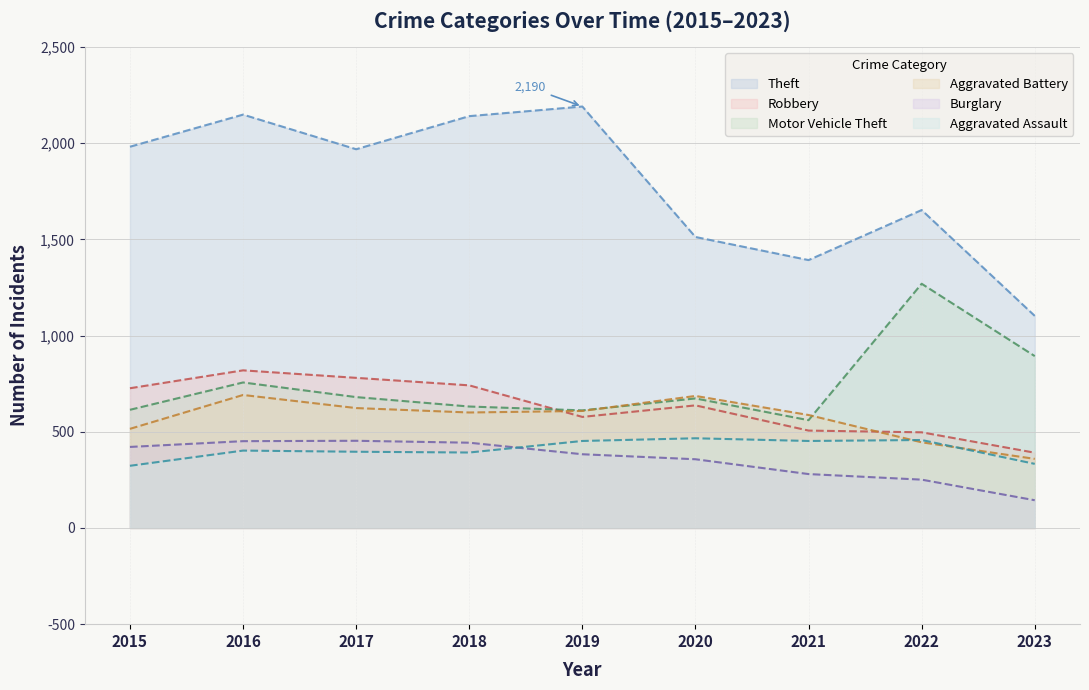

Reading right to left, list all the values displayed in this chart.

Theft: 2023=1102	2022=1652	2021=1392	2020=1512	2019=2190	2018=2140	2017=1968	2016=2148	2015=1981
Robbery: 2023=391	2022=497	2021=506	2020=637	2019=577	2018=741	2017=780	2016=819	2015=726
Motor Vehicle Theft: 2023=893	2022=1269	2021=560	2020=673	2019=611	2018=631	2017=680	2016=756	2015=614
Aggravated Battery: 2023=359	2022=445	2021=587	2020=686	2019=608	2018=600	2017=623	2016=691	2015=515
Burglary: 2023=144	2022=251	2021=280	2020=357	2019=383	2018=443	2017=453	2016=451	2015=421
Aggravated Assault: 2023=333	2022=457	2021=452	2020=466	2019=452	2018=392	2017=396	2016=402	2015=323